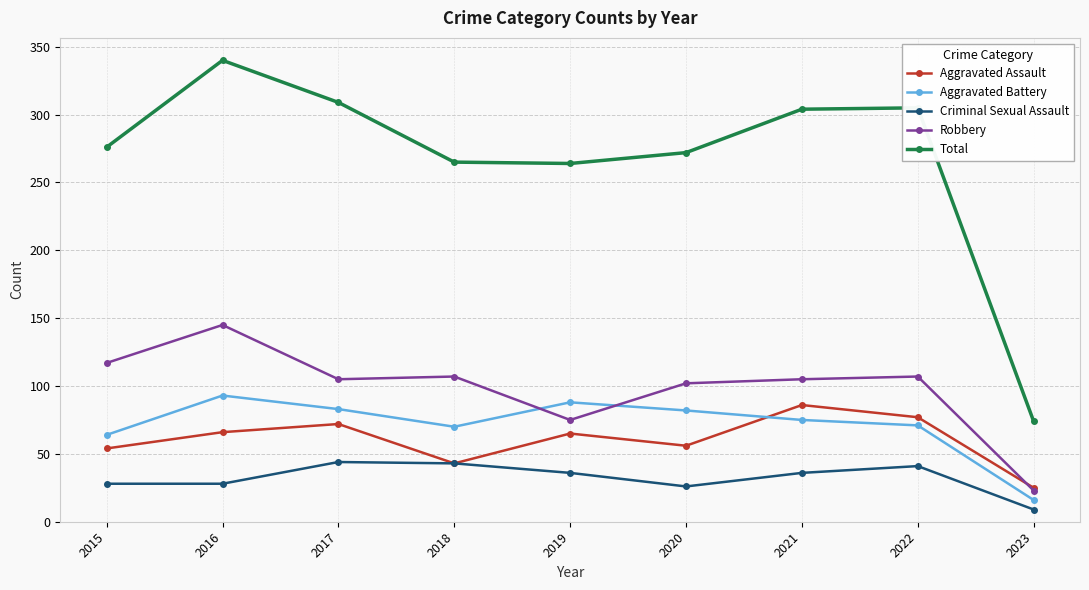

What is the spread (max minus min) of values at 2022?

264